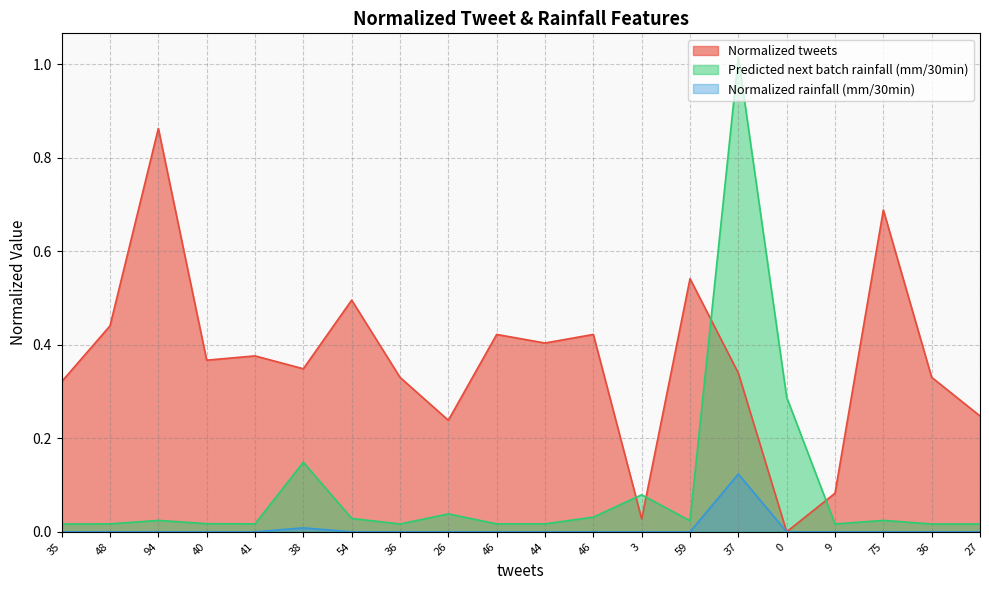

True or false: Predicted next batch rainfall (mm/30min) and Normalized rainfall (mm/30min) cross at least once.

False